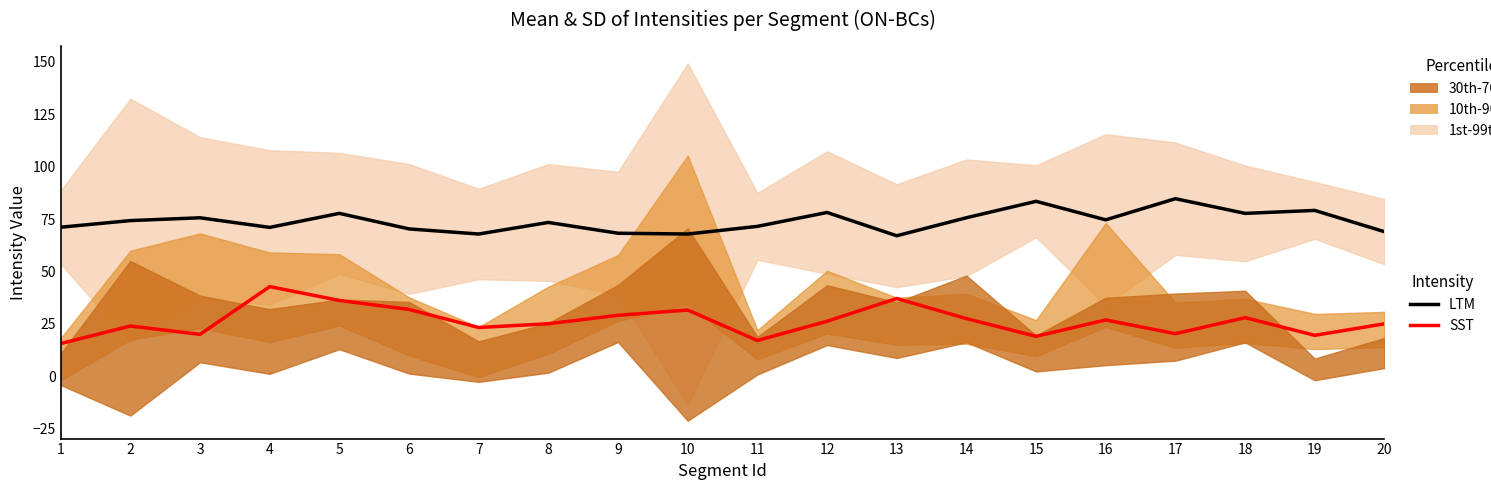

What is the greatest value displayed?

84.7